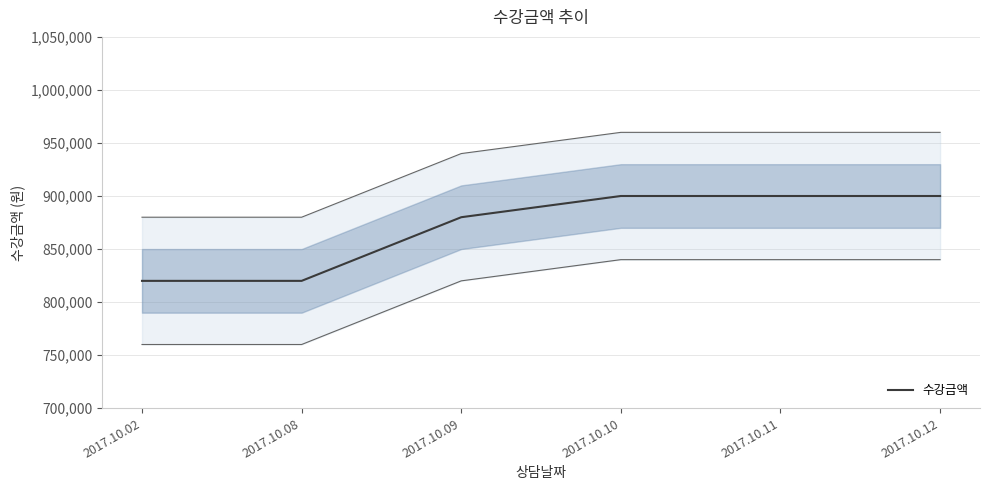

Count the number of data series in this chart.

1